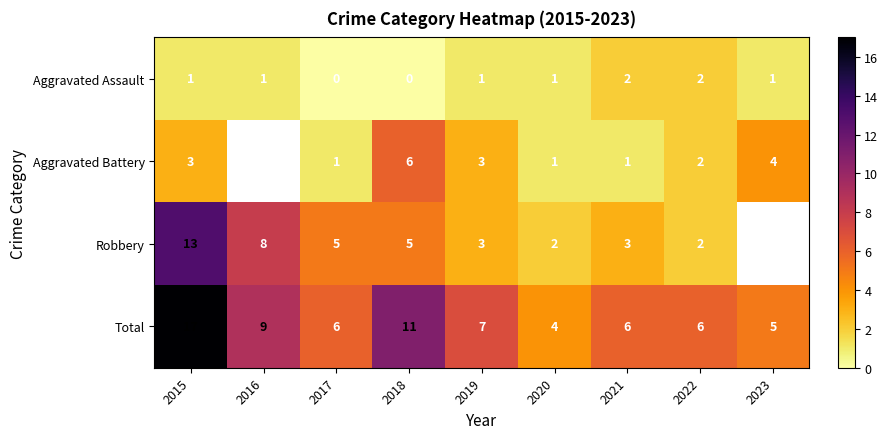

Between 2020 and 2021, which is larger?

2021